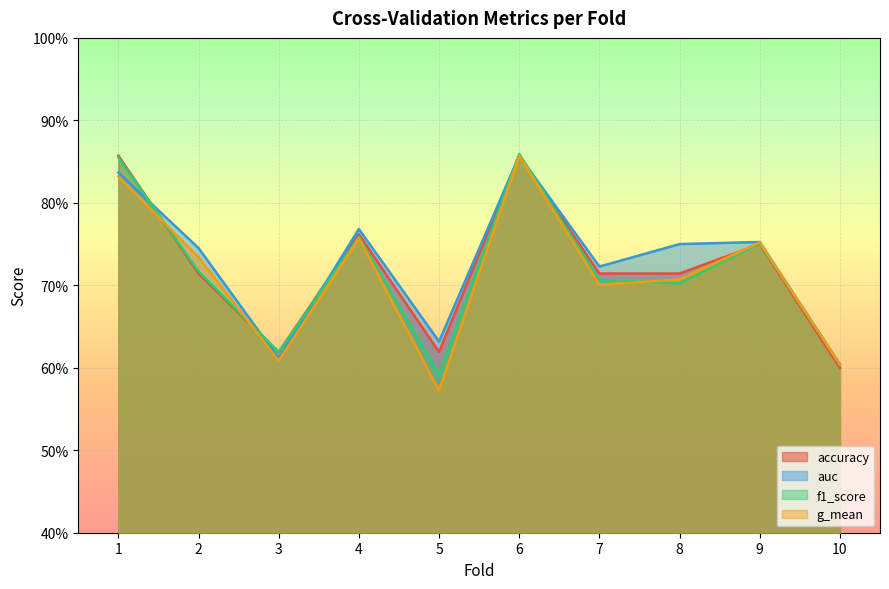

Between which two adjacent categories do auc and accuracy first intersect?

1 and 2